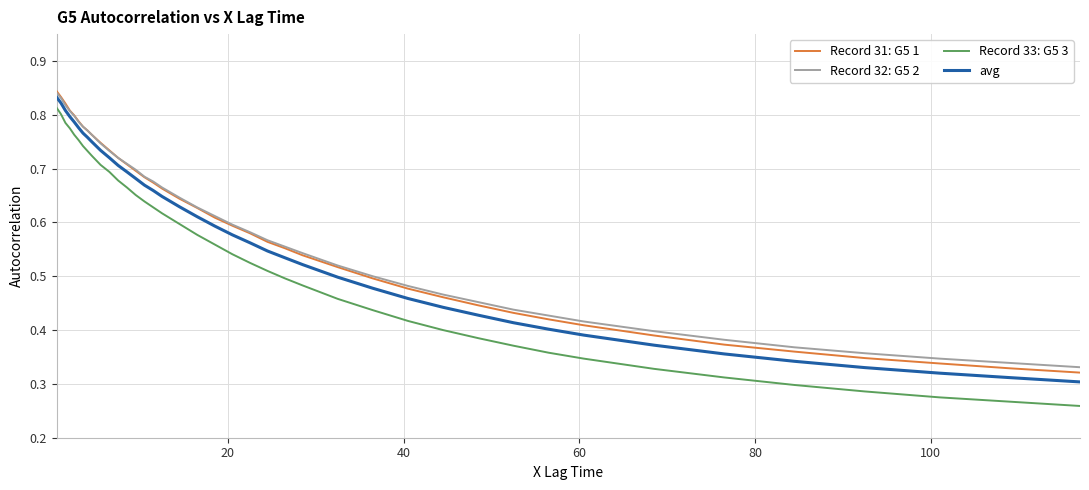

Which series has the widest spread of values?

Record 33: G5 3